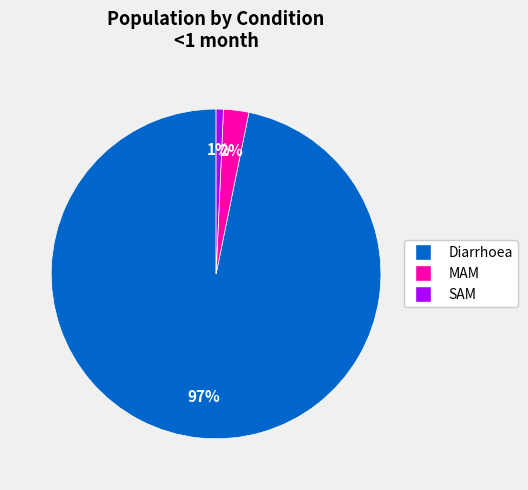

Do MAM and SAM together represent more than half of the pie?

No